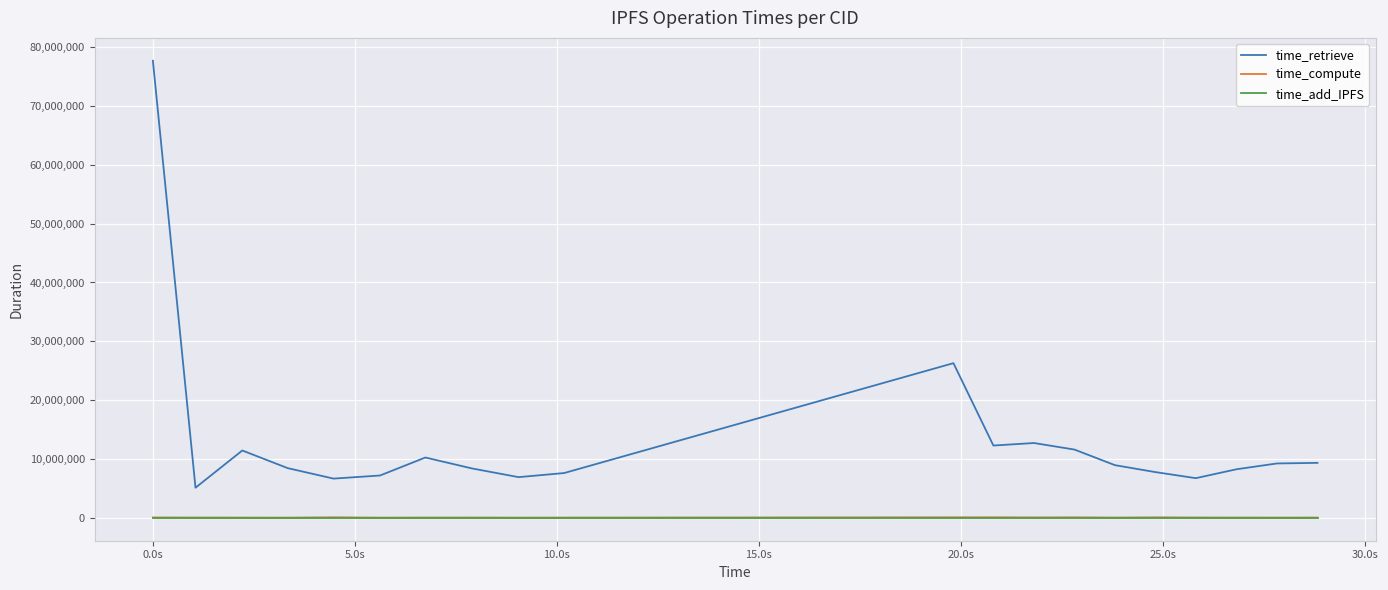

Which series has the widest spread of values?

time_retrieve